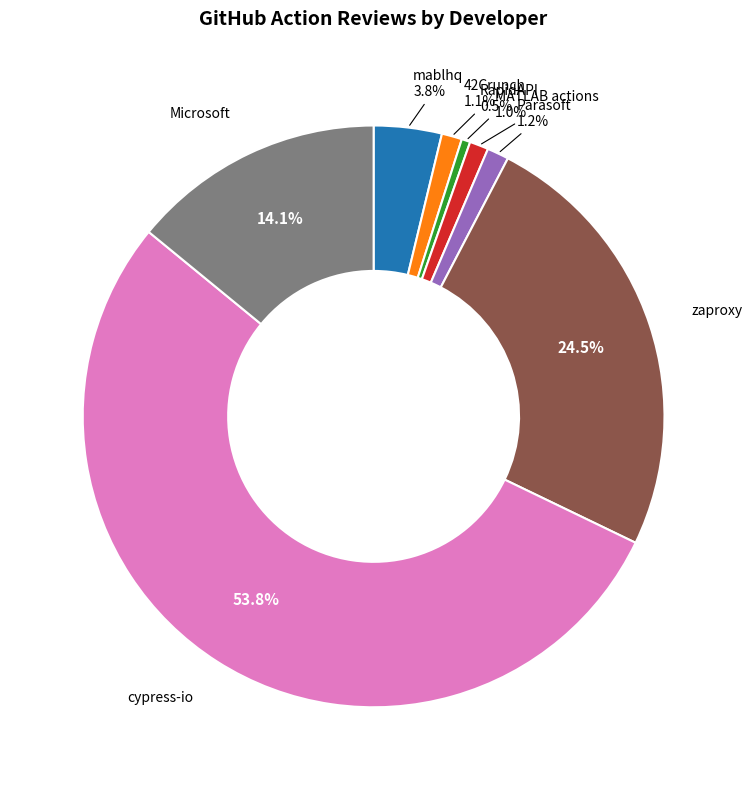

To the nearest percent, what percentage of the pie is 42Crunch?

1%